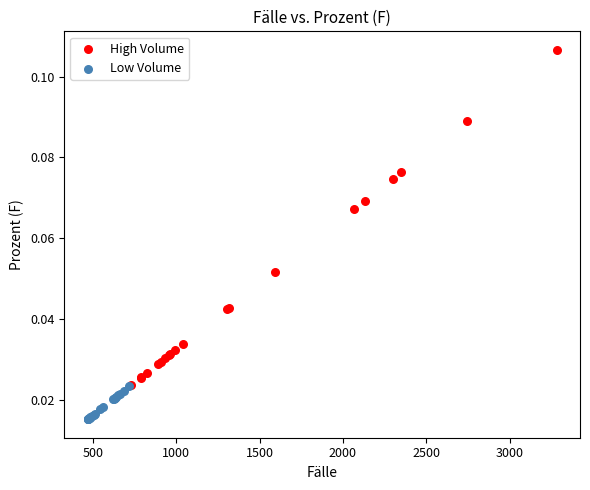

Which series reaches the minimum Y coordinate?

Low Volume